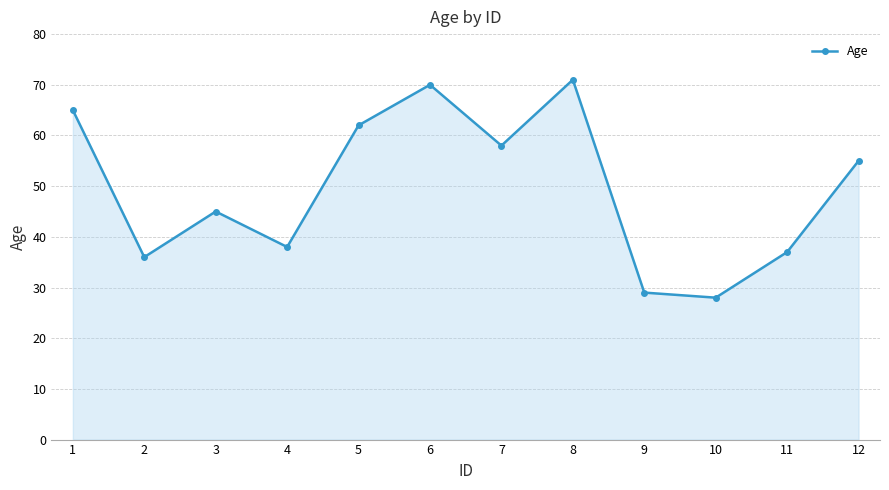

True or false: the data shows 24 at 2.

False